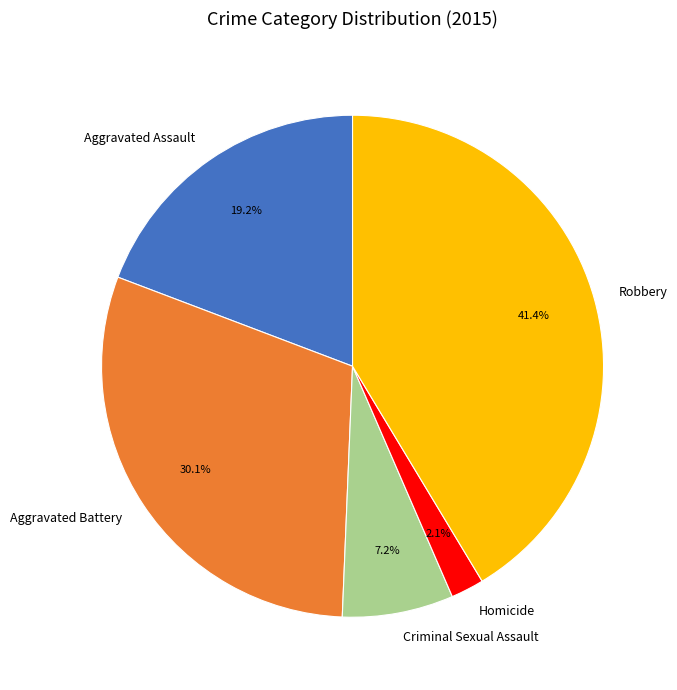

Combined, what portion of the pie is Aggravated Assault and Aggravated Battery?

49.3%